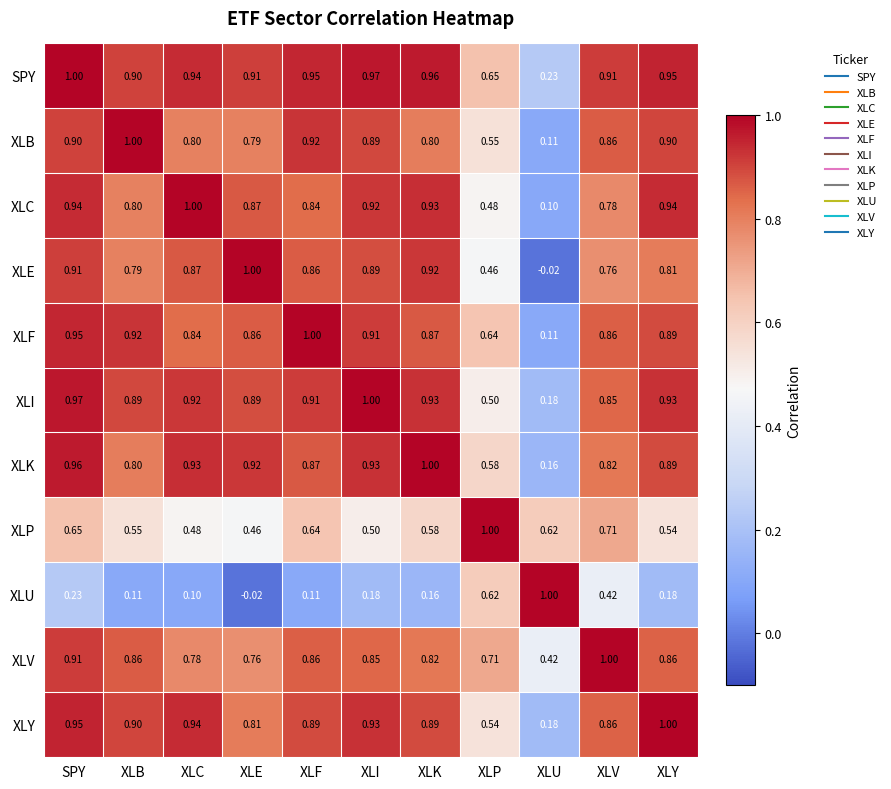

Between XLE and XLV, which series saw the biggest shift?

XLU